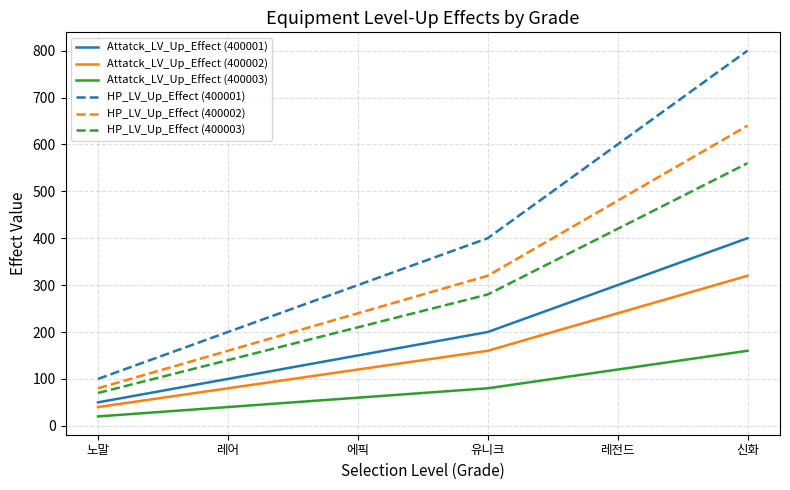

What is the maximum value shown in the chart?

800